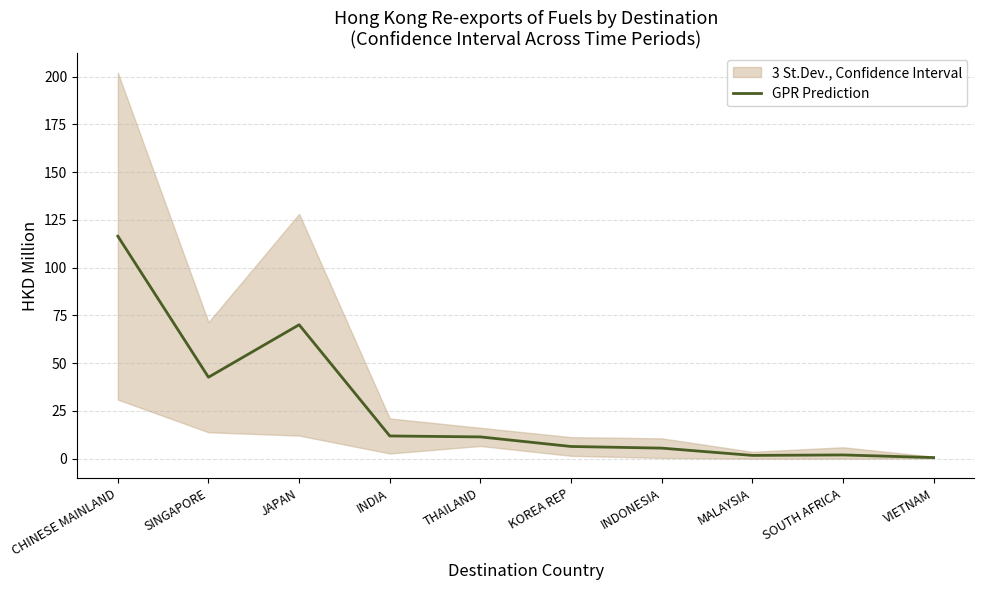

What position from the right is THAILAND?

6